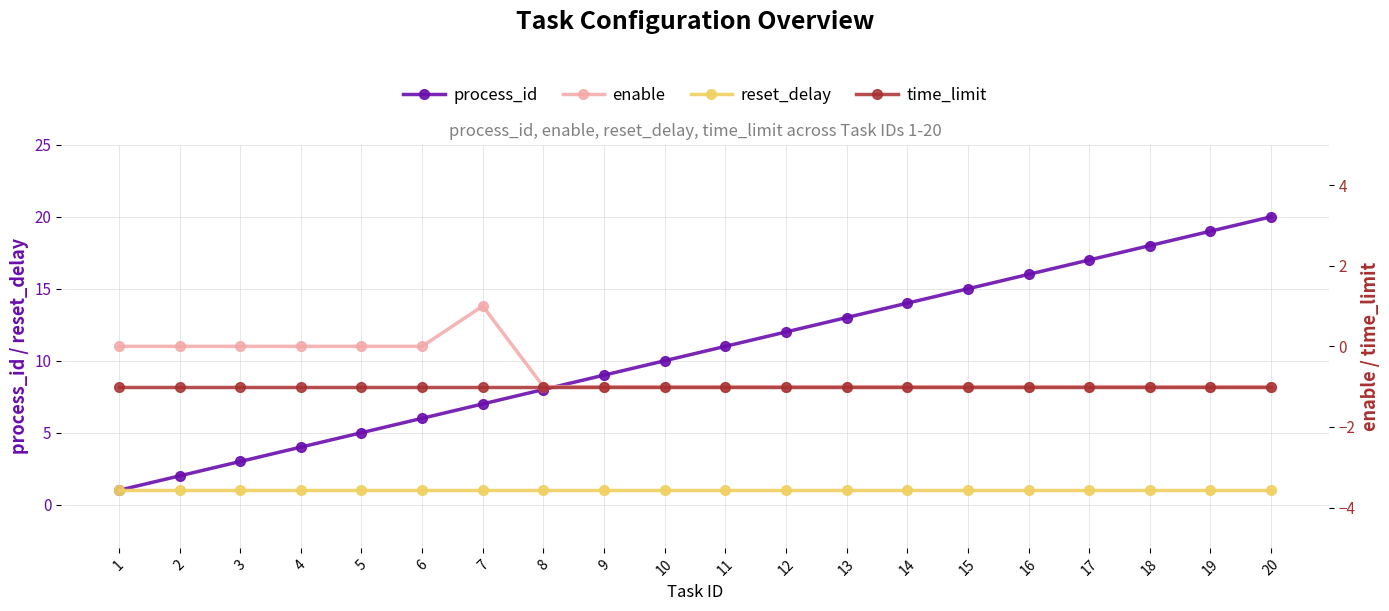

What is the total value across all series at 8?

7